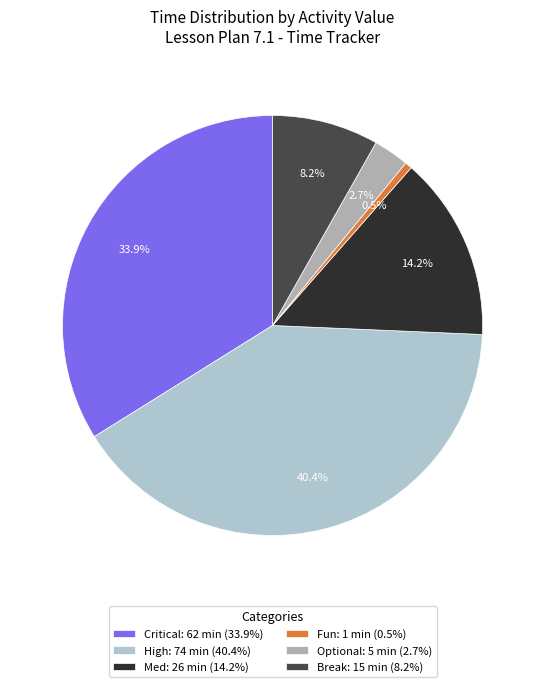

Which category has the smallest portion of the pie?

Fun